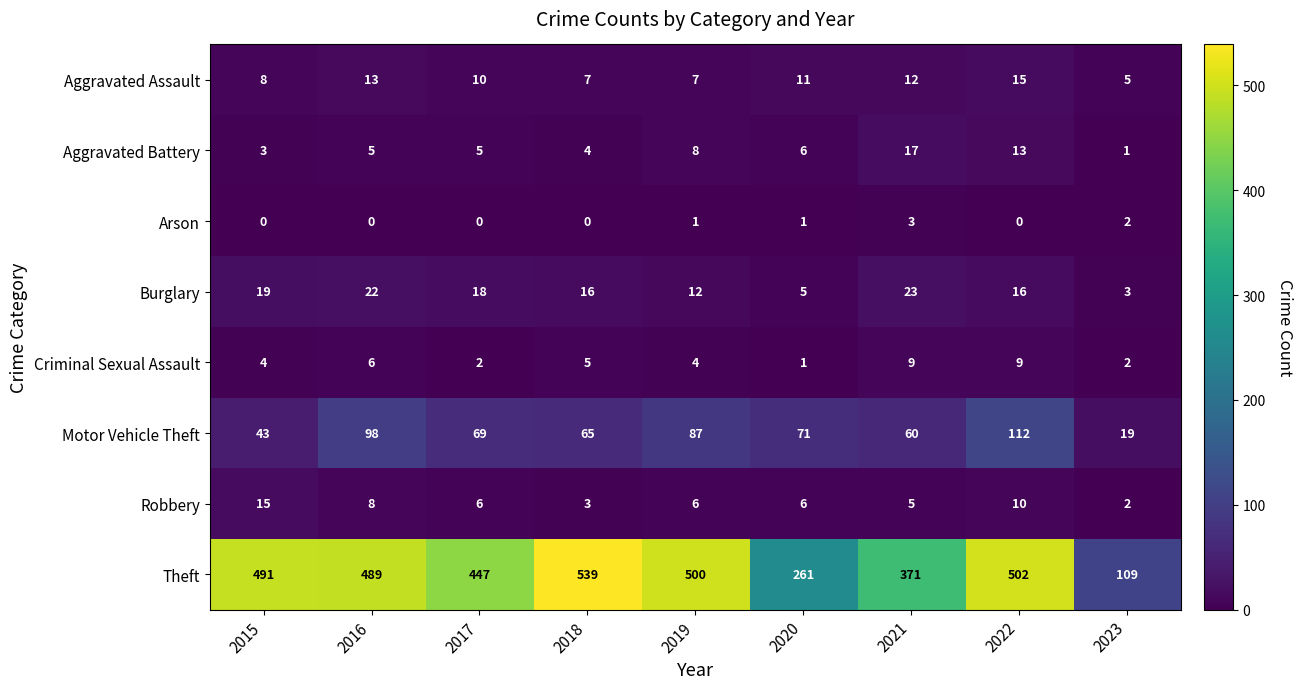

Between 2016 and 2018, which series saw the biggest shift?

Theft